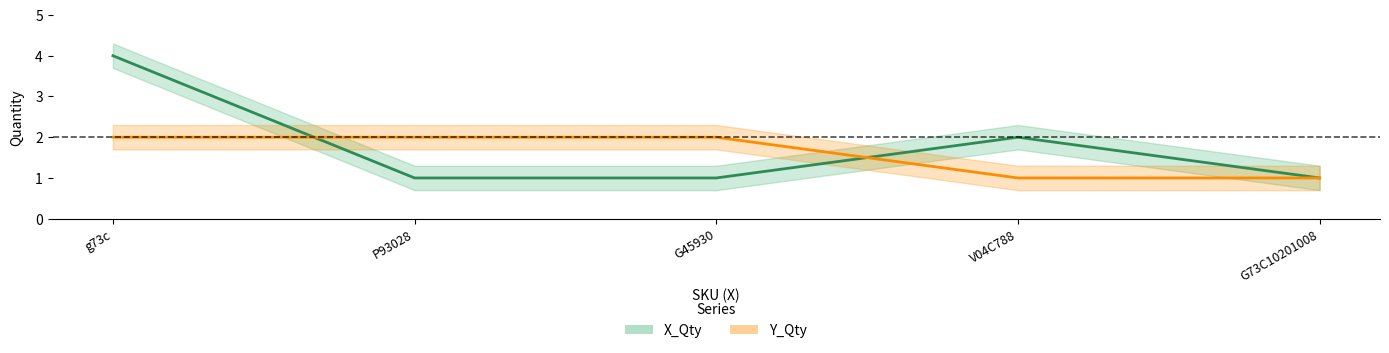

Between V04C788 and g73c, which is larger?

g73c